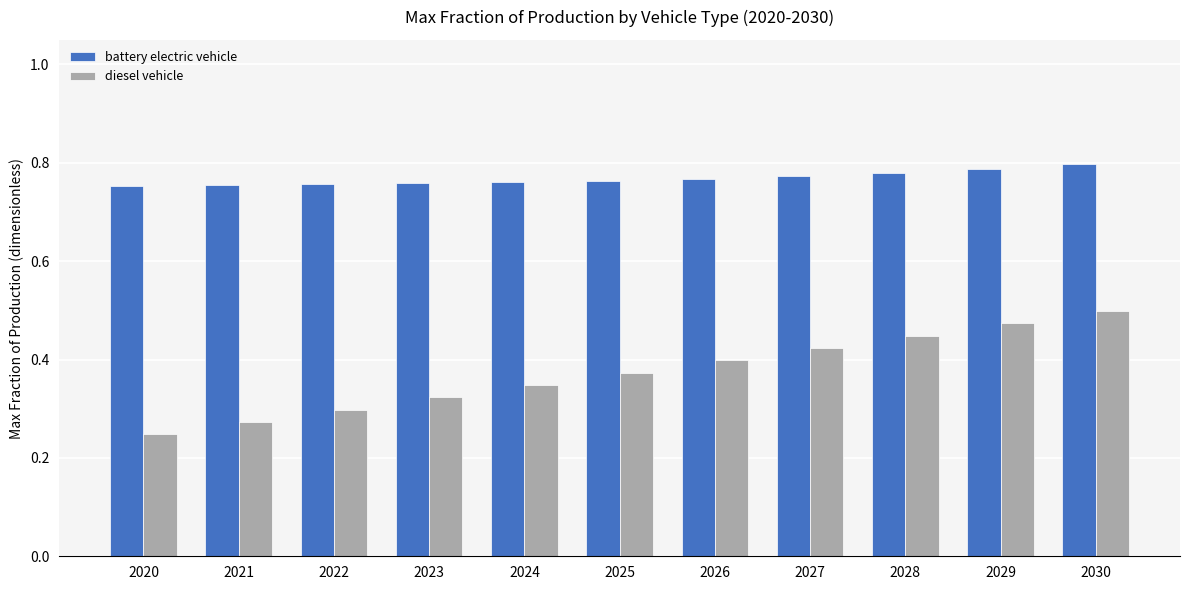

Between 2023 and 2029, which series saw the biggest shift?

diesel vehicle